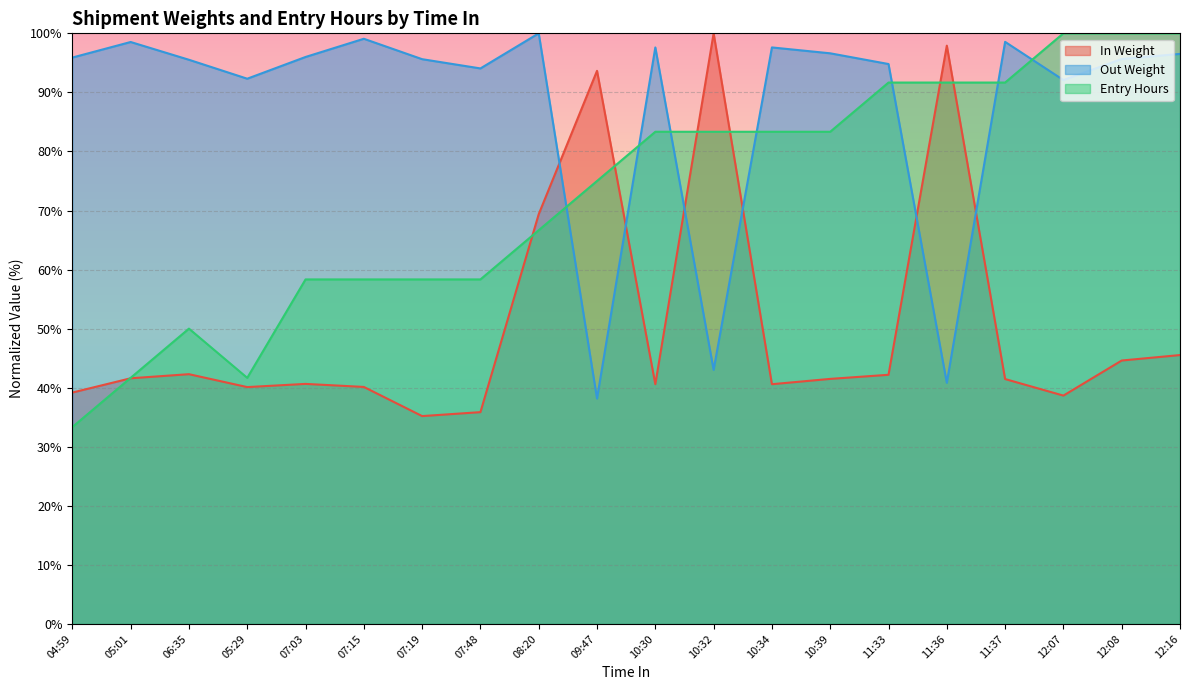

Which series has the largest range (max minus min)?

Entry Hours